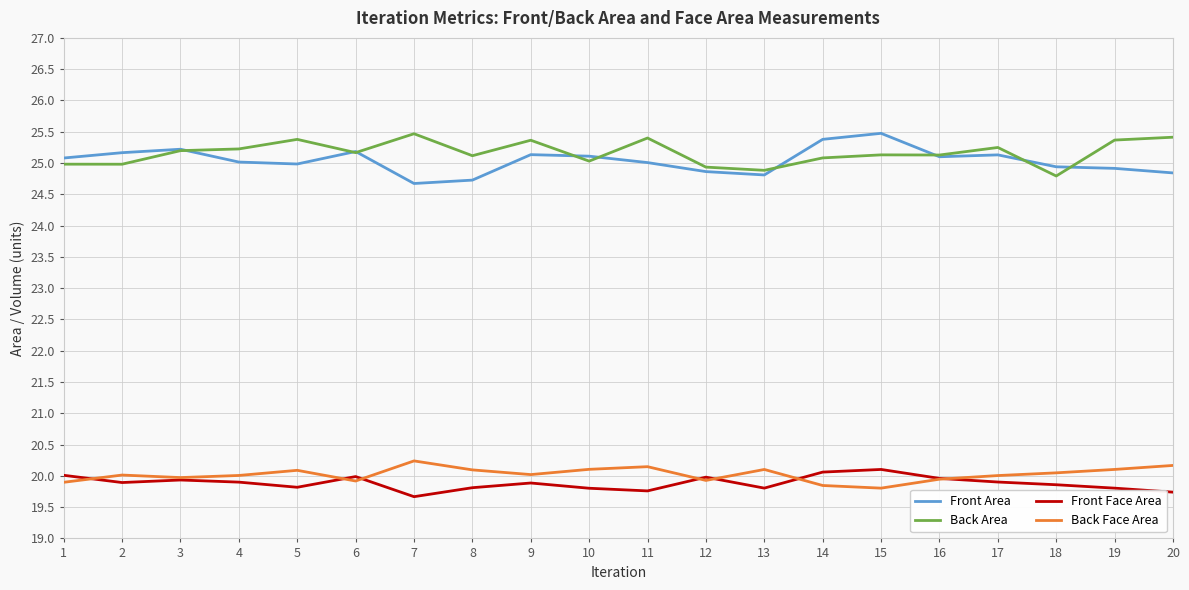

What is the minimum value for Front Face Area?

19.7